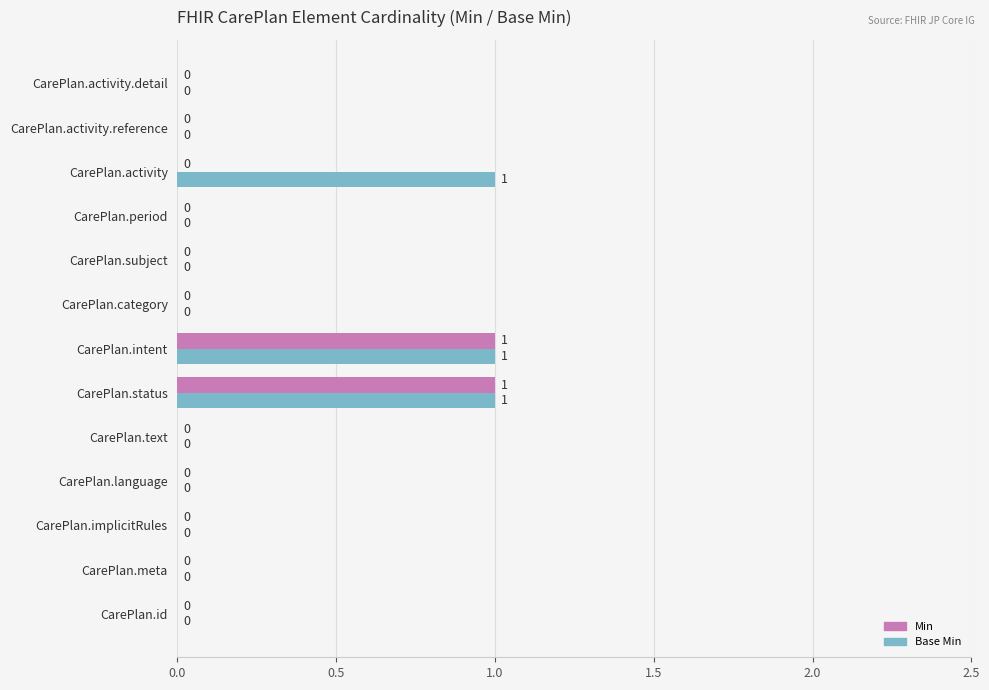

Which series has the largest total across all categories?

Base Min